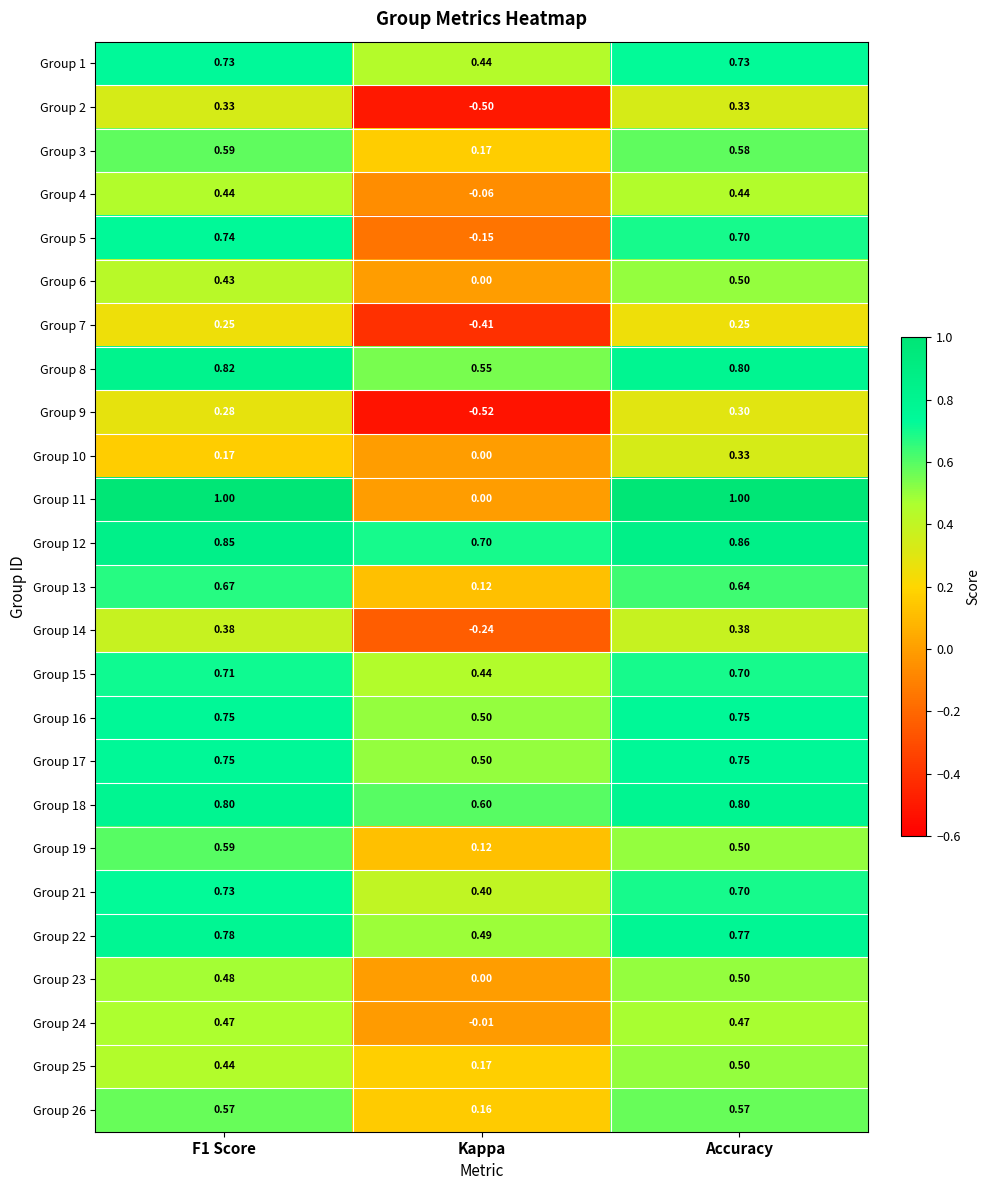

At which label is Group 25 closest to 0?

Kappa